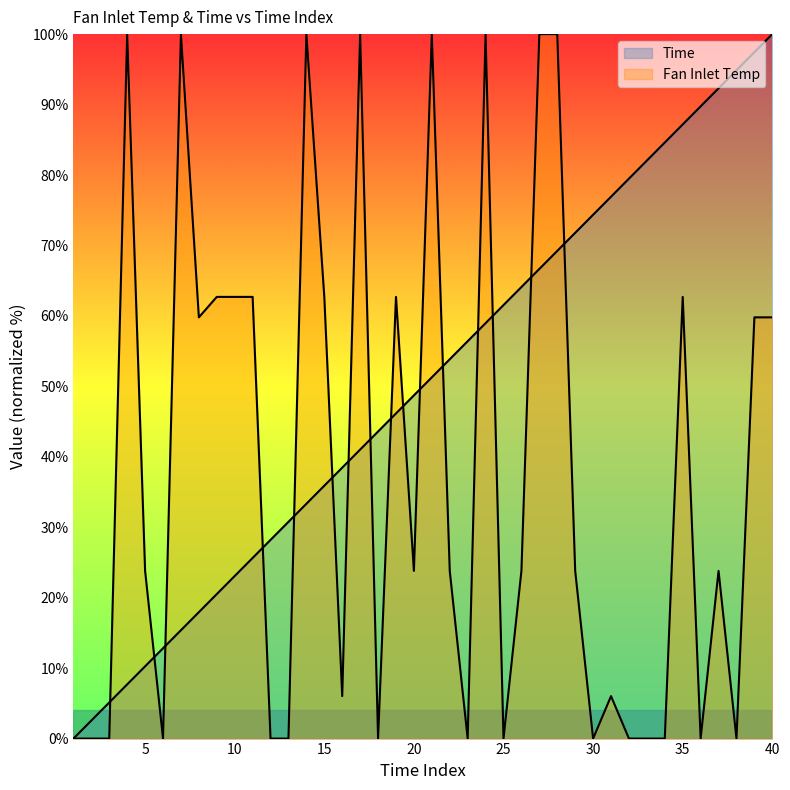

What are all the series names shown in the legend?

Time, Fan Inlet Temp